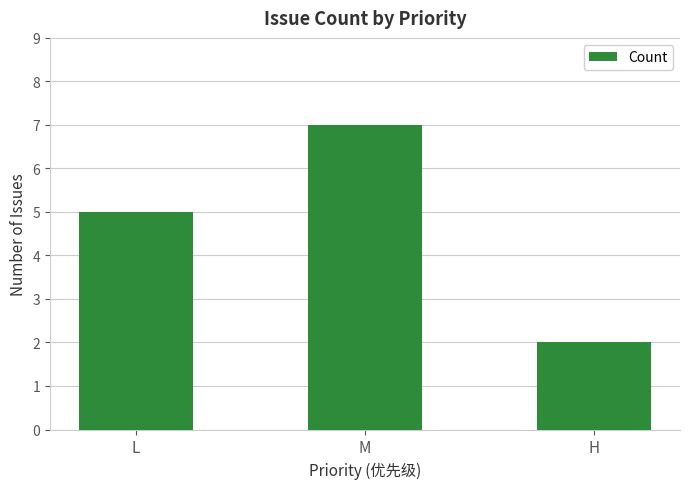

Is it true that the value at M is 7?

True